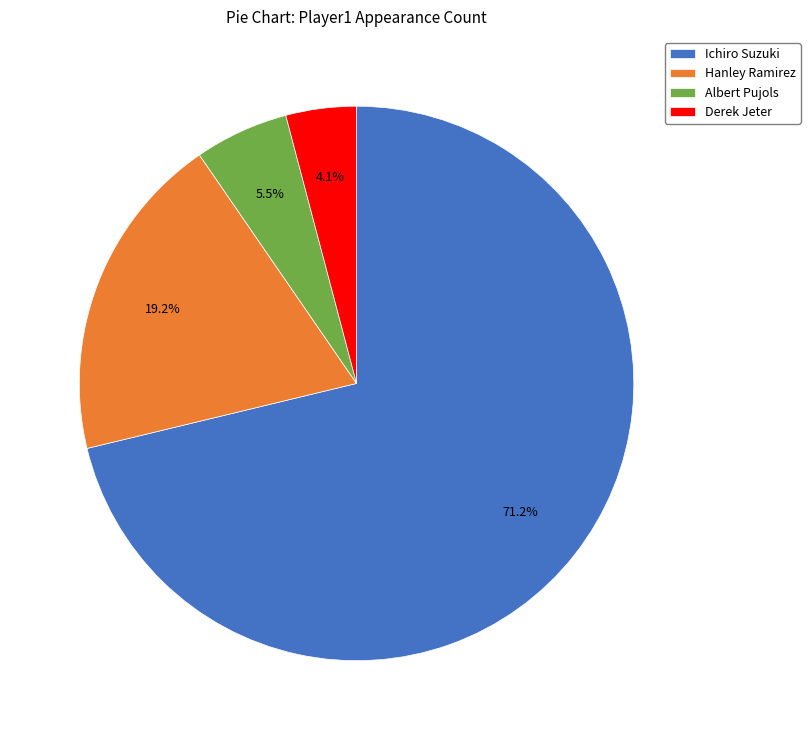

Approximately how many times larger is the value at Albert Pujols compared to Derek Jeter?

1.3